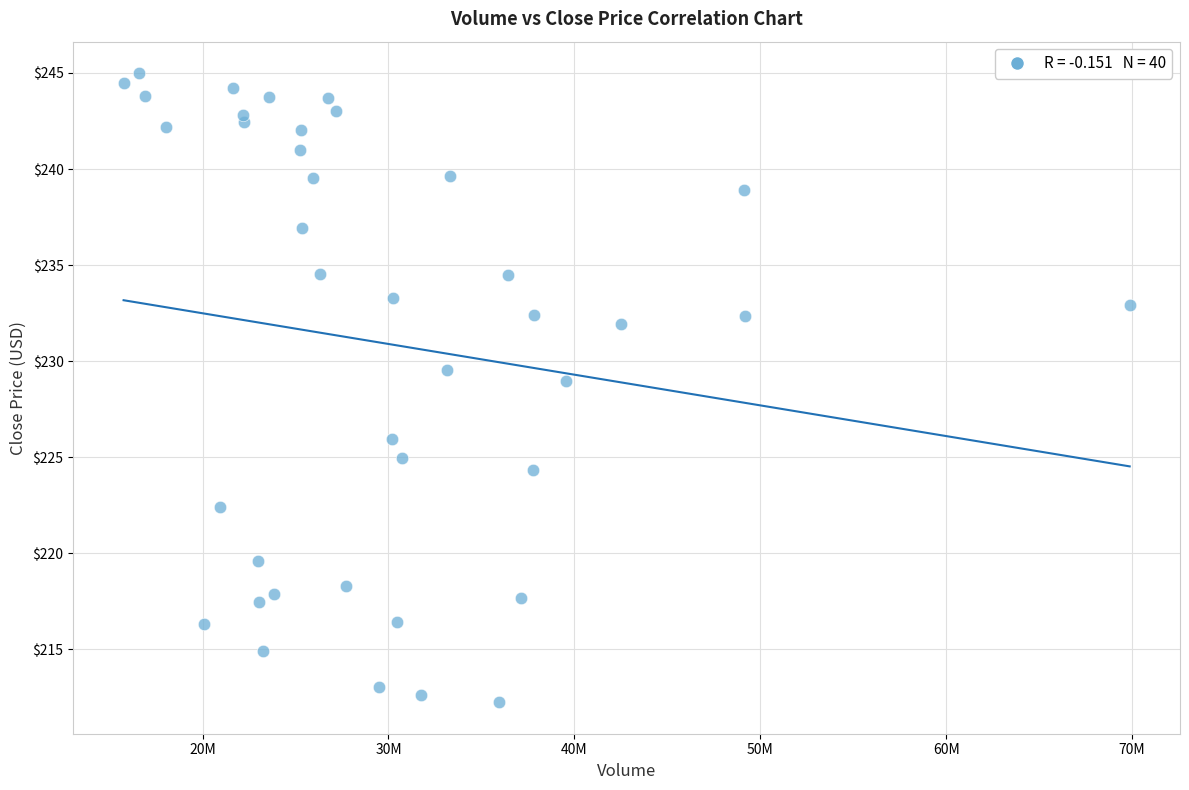

What Y value in the scatter plot is closest to 228?

229.0